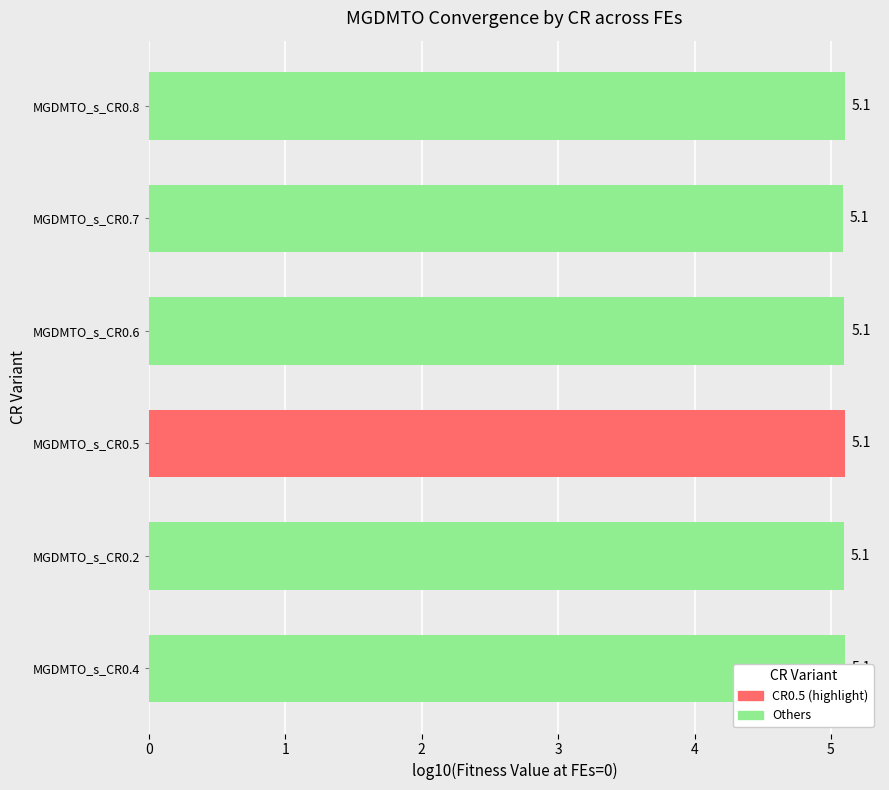

Between MGDMTO_s_CR0.7 and MGDMTO_s_CR0.2, which is larger?

MGDMTO_s_CR0.2